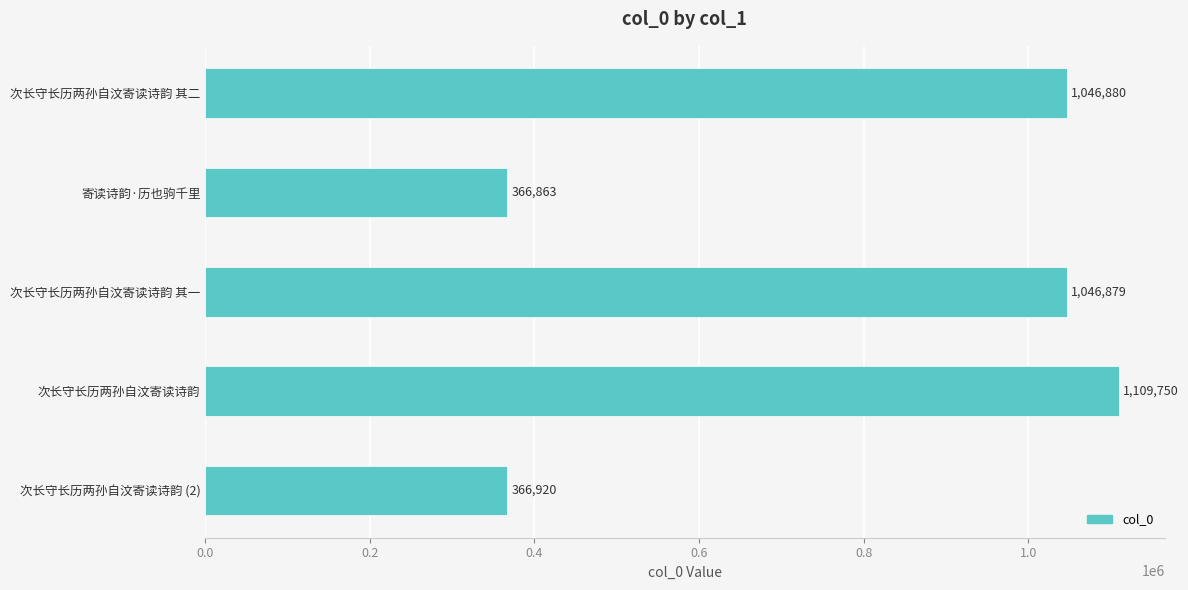

How many series are shown in this chart?

1